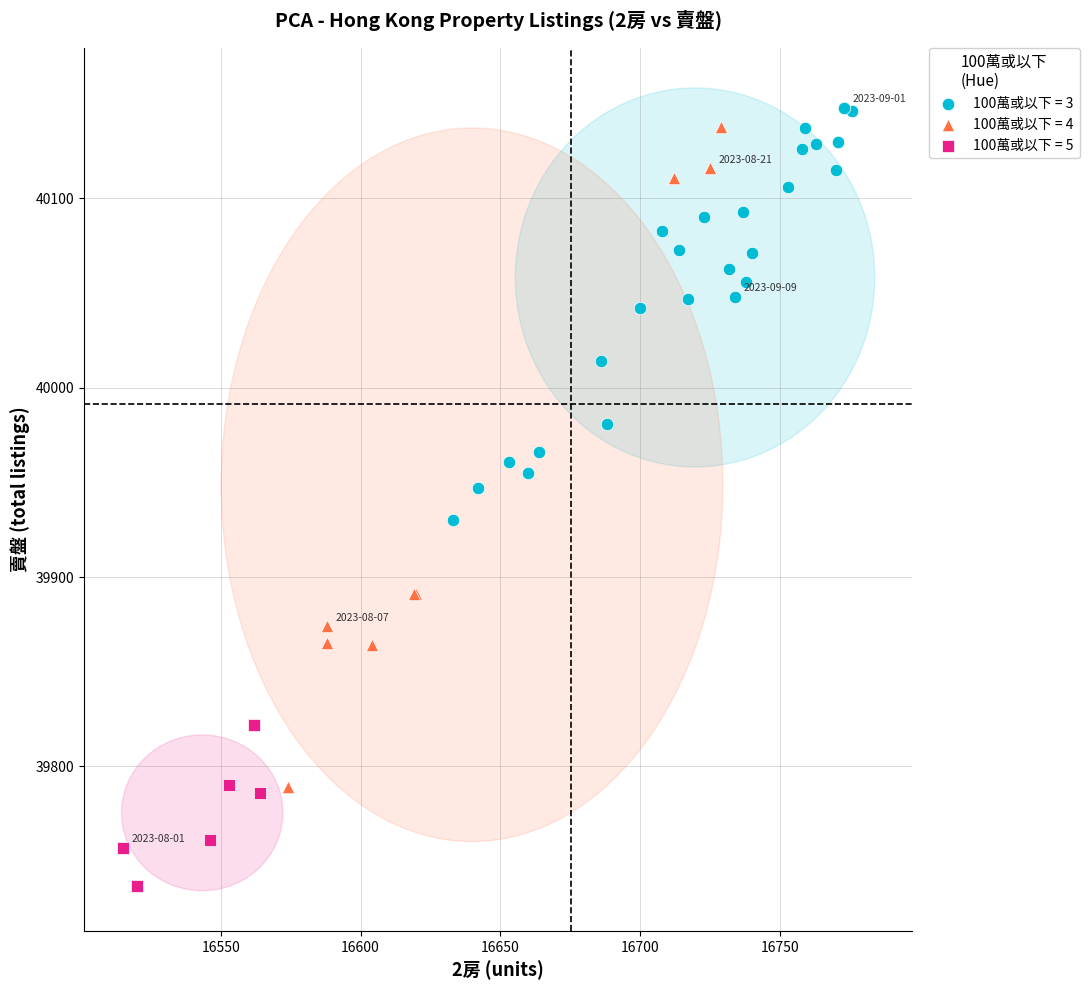

Which series has the largest Y range (max minus min)?

100萬或以下 = 4